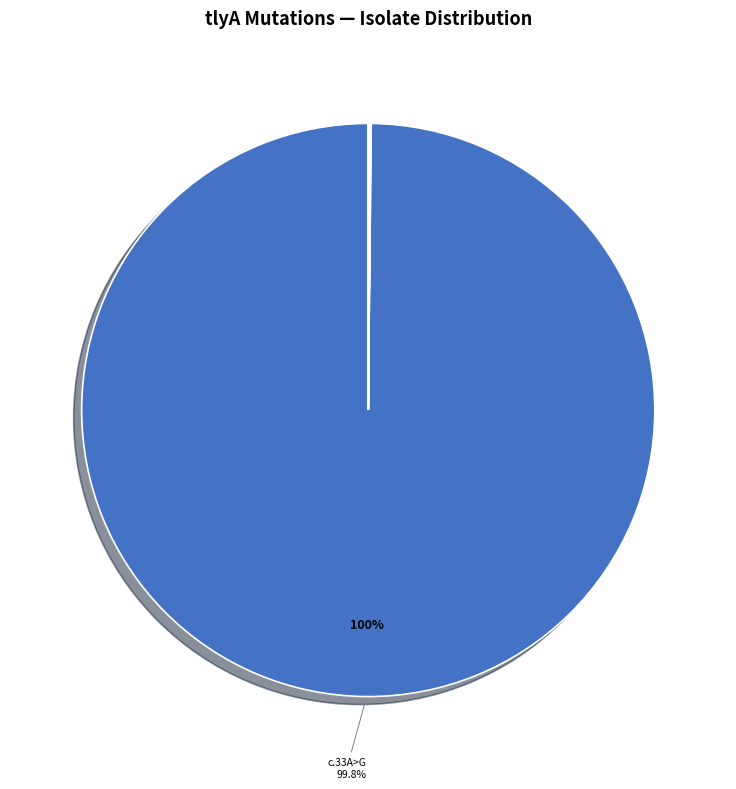

What is the majority slice?

tlyA_c.33A>G